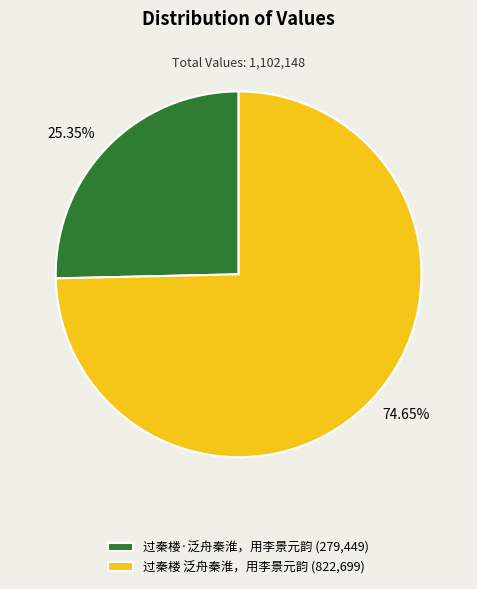

To the nearest percent, what is the average slice percentage?

50%